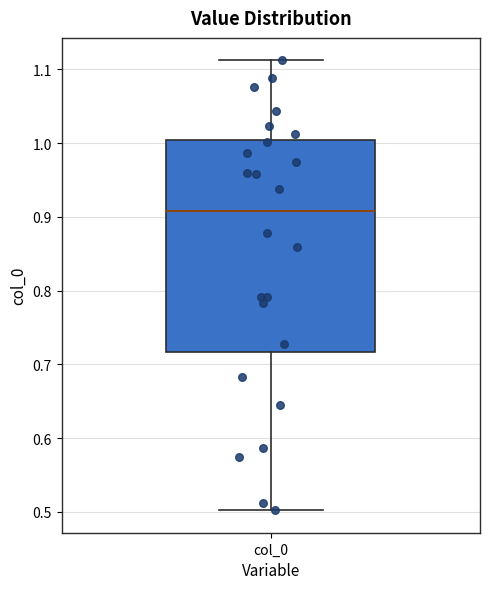

Read this box plot against the y-axis: the position of the median line, the range covered by the box, and the ends of both whiskers. The values are not printed on the chart, so give them approximately, as read against the axis.

median 0.91, box 0.72 to 1.00, whiskers 0.50 to 1.11